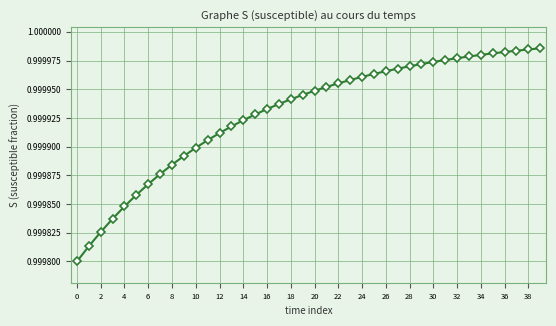

What is the sum of all values?

40.0